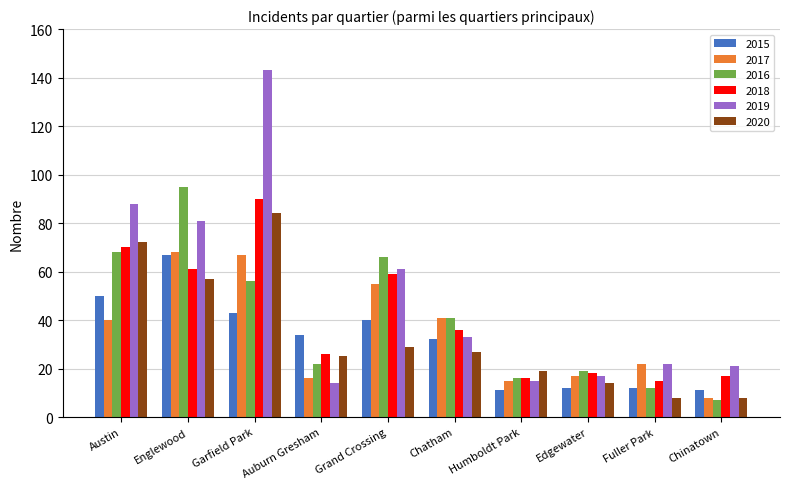

Does the chart contain any negative values?

No